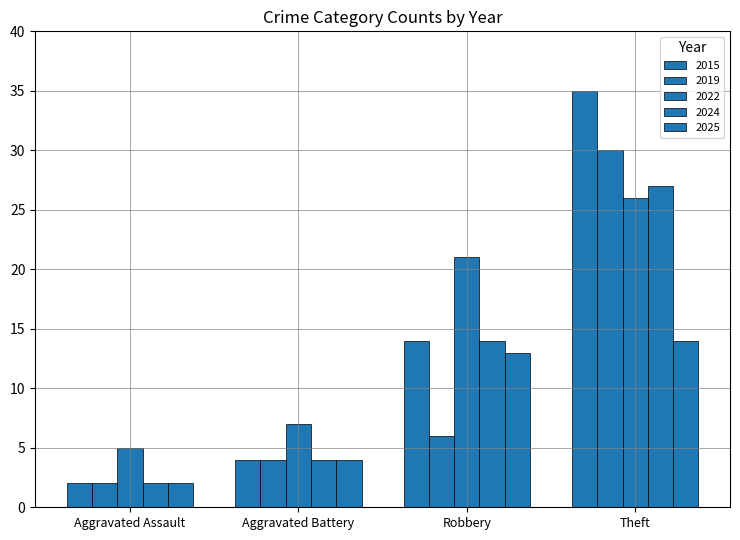

Rank the series by their average value, from highest to lowest.

2022, 2015, 2024, 2019, 2025